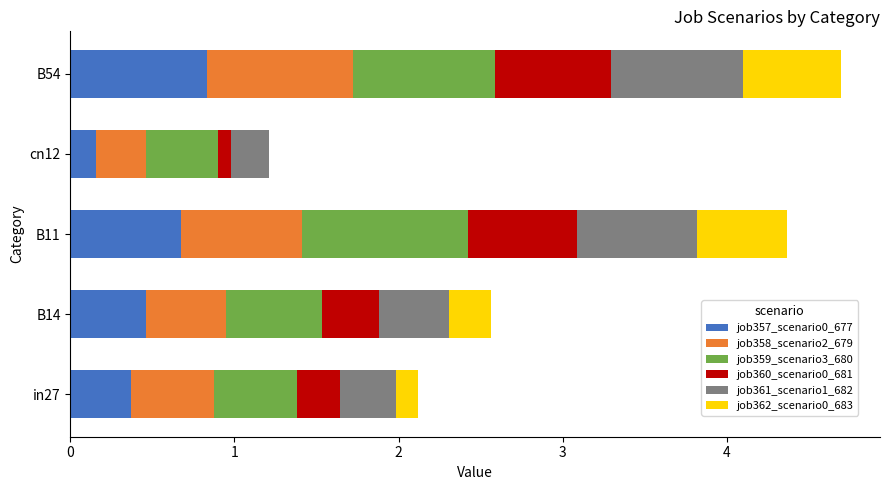

How many data points does each series have?

5